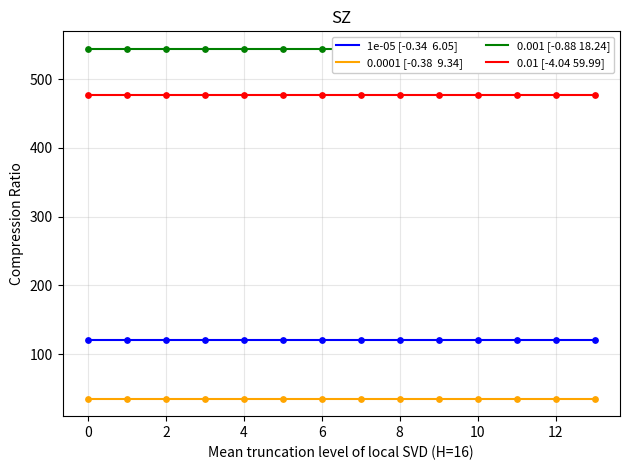

Is the value of 0.001 [-0.88 18.24] at 12 greater than the value of 1e-05 [-0.34  6.05] at 4?

Yes